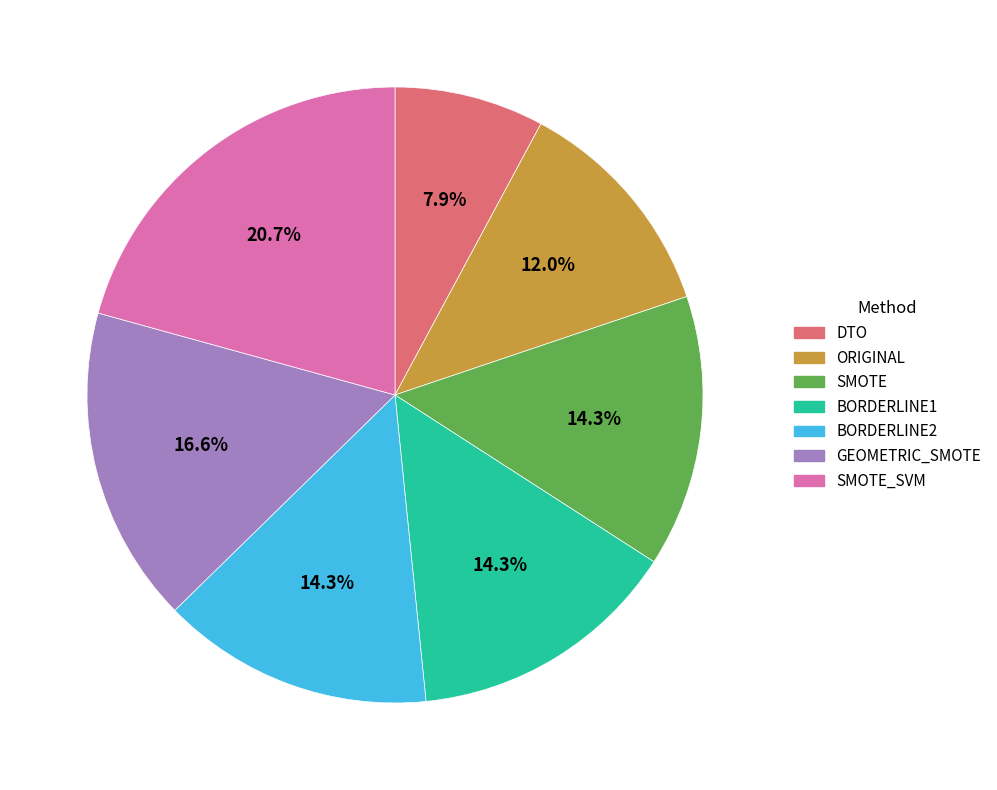

Is BORDERLINE1 the majority of the pie?

No